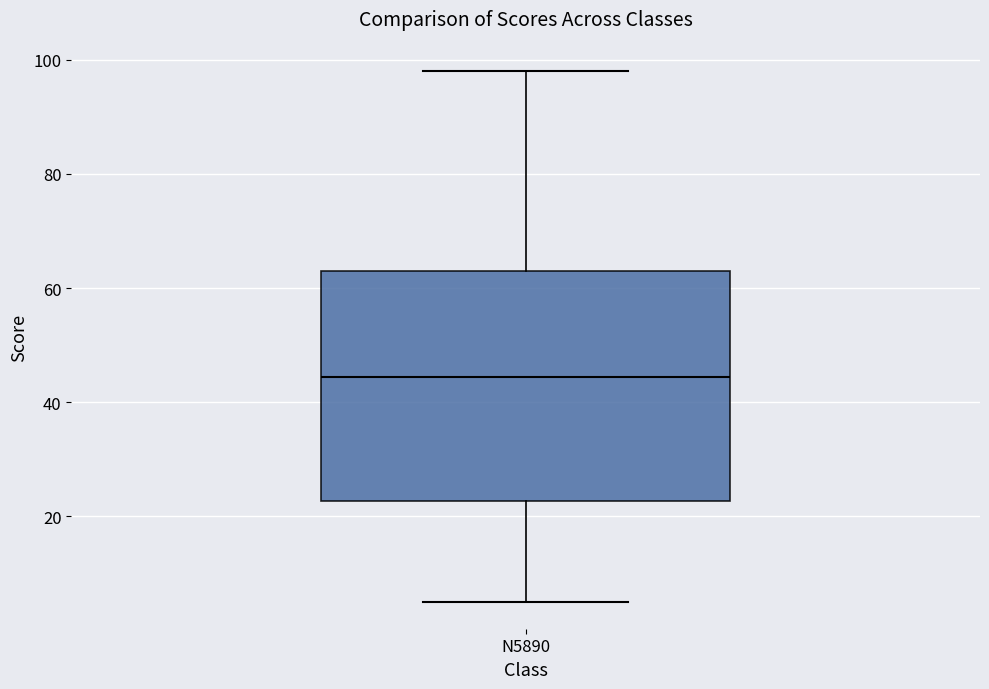

Transcribe this box plot: give where the median line is, the range the box spans, and where the two whiskers end, as read against the y-axis. The values are not printed on the chart, so give them approximately, as read against the axis.

median 44, box 22 to 64, whiskers 6 to 98